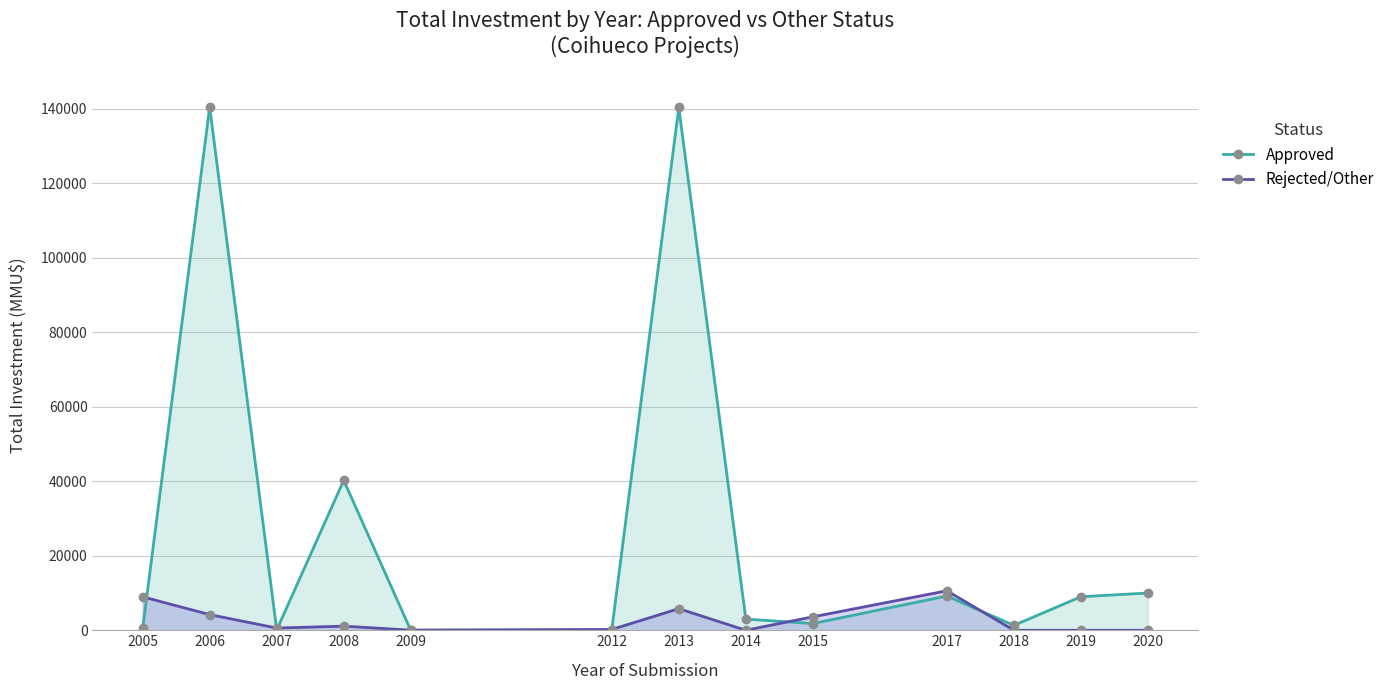

What is the sum of the Approved values at 2012 and 2014?

3100